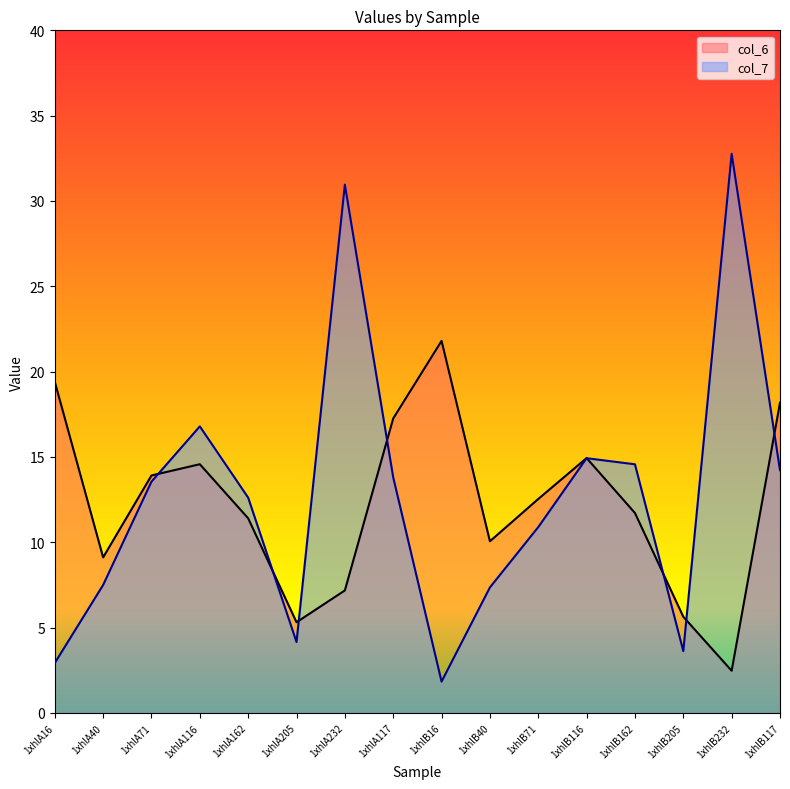

Between which two adjacent categories do col_7 and col_6 first intersect?

1xhlA71 and 1xhlA116